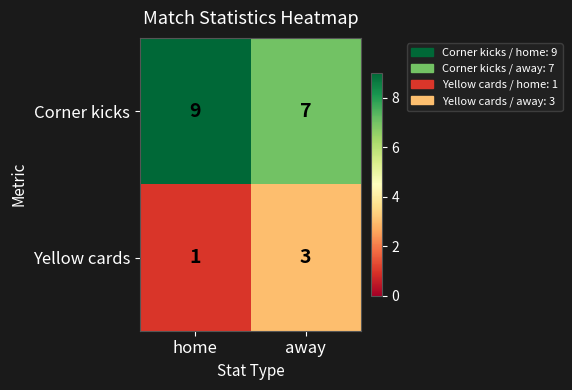

The value of Yellow cards at away is 3. True or false?

True